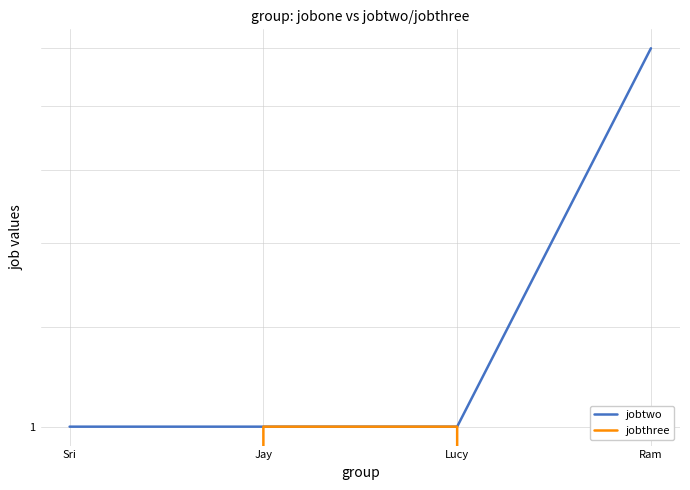

Reading left to right, extract all data points from this chart.

jobtwo: Sri=1	Jay=1	Lucy=1	Ram=2
jobthree: Sri=0	Jay=1	Lucy=1	Ram=0